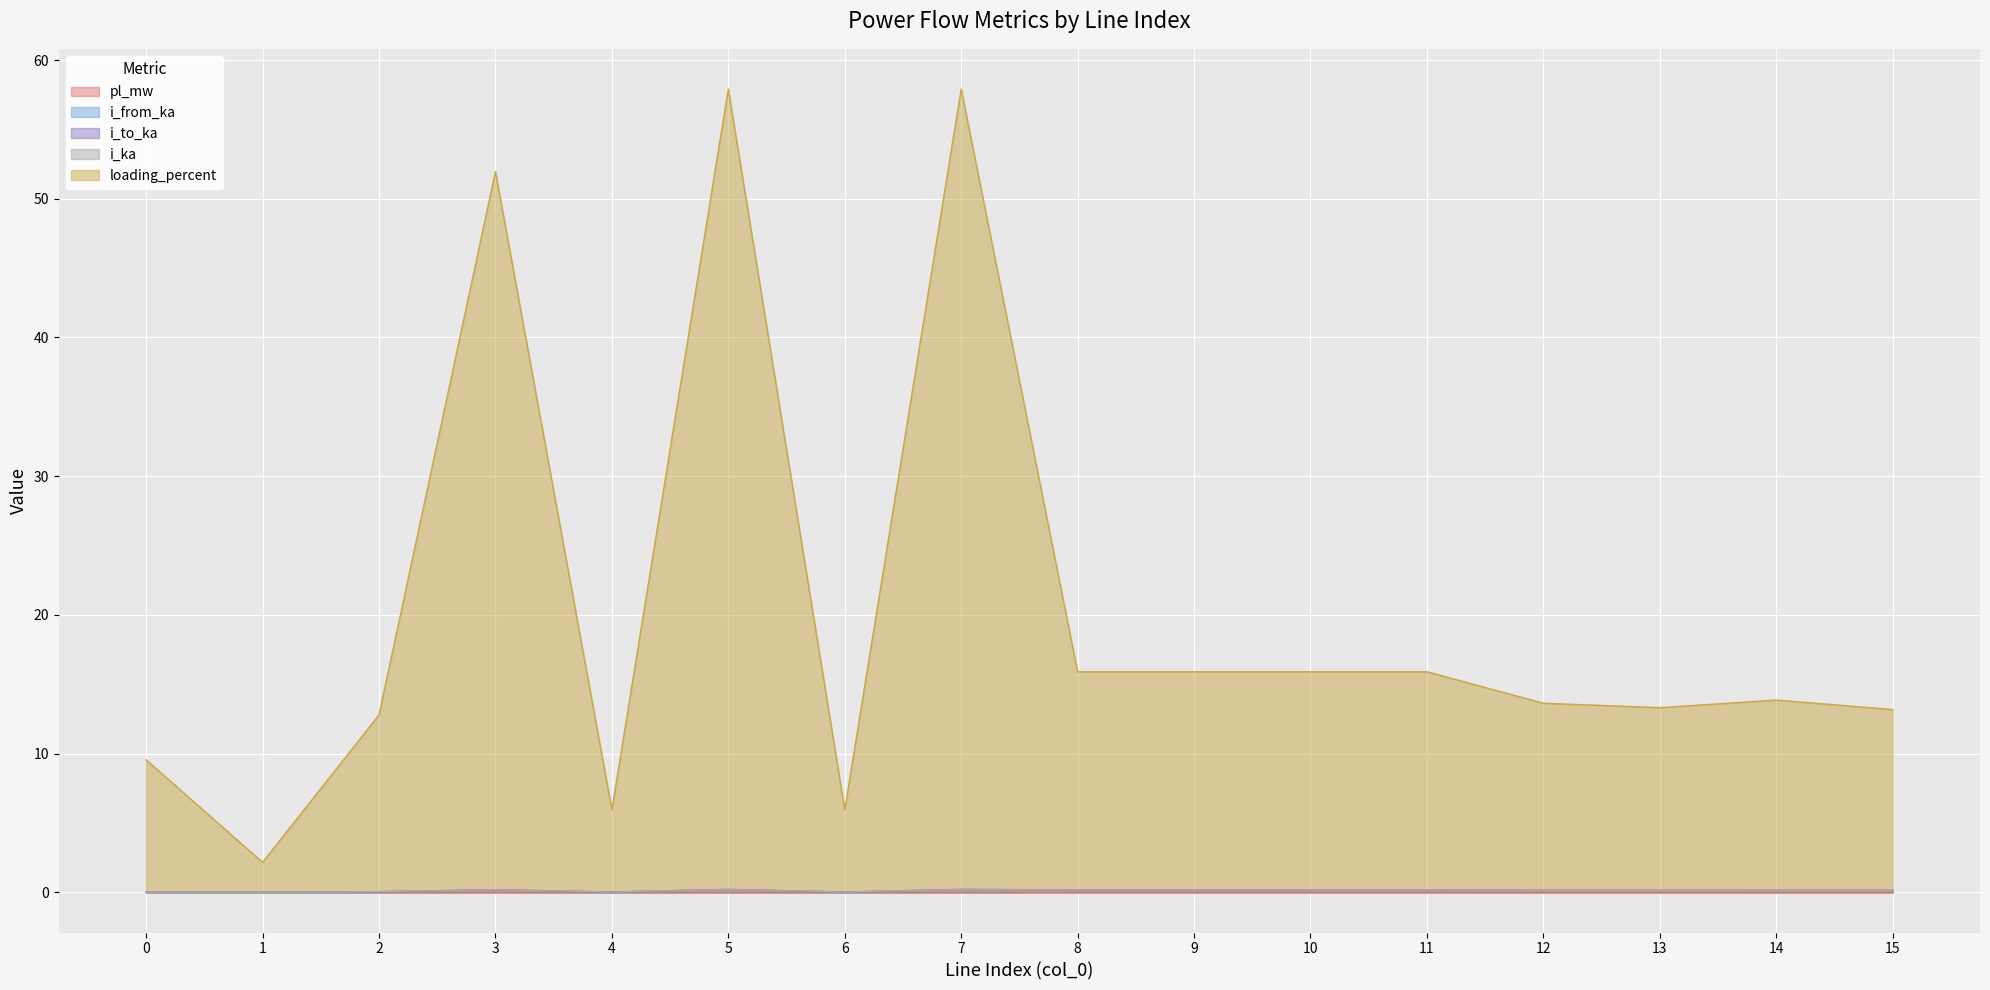

The value of loading_percent at 10 is 15.9. True or false?

True